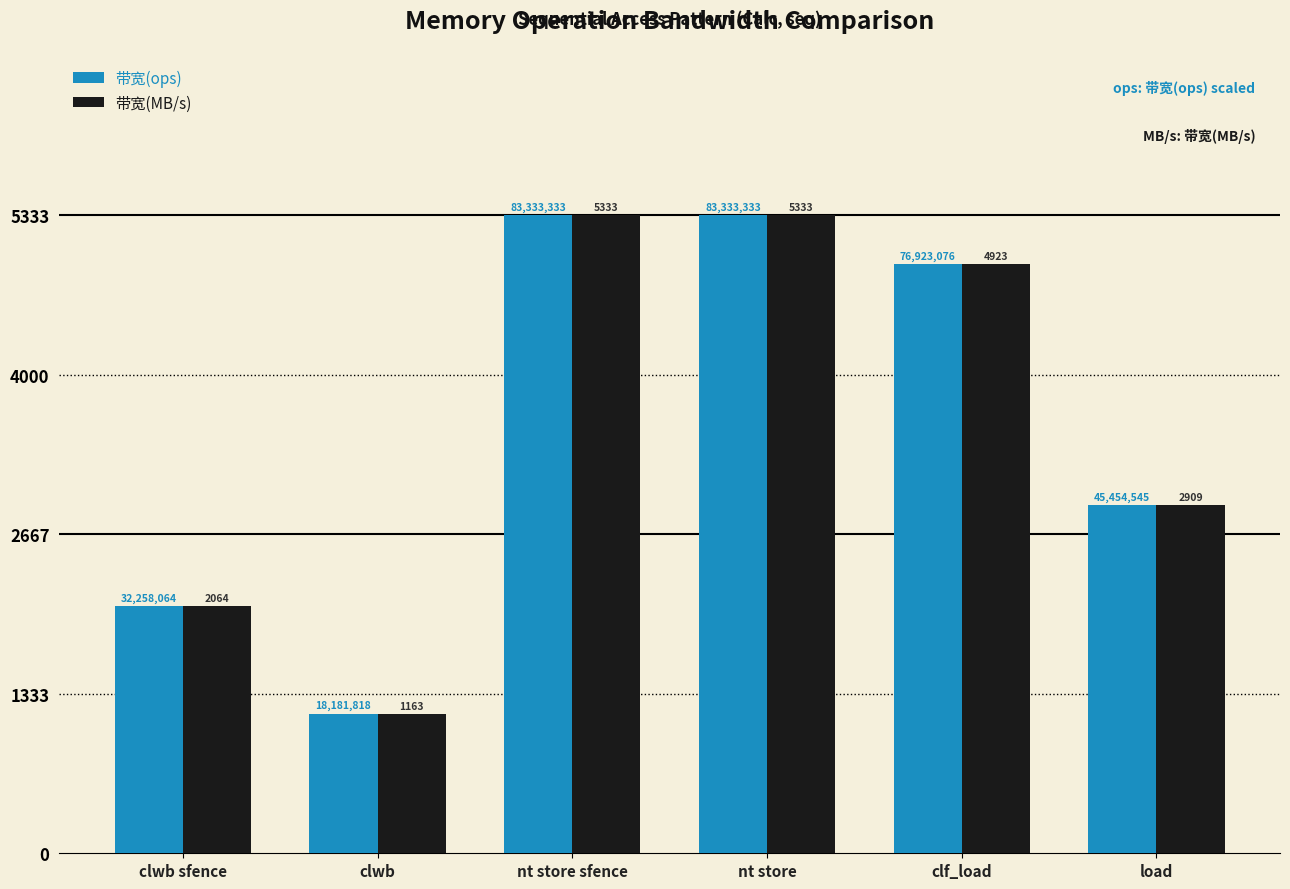

The 带宽(MB/s) series shows 5333.0 at nt store sfence. True or false?

True